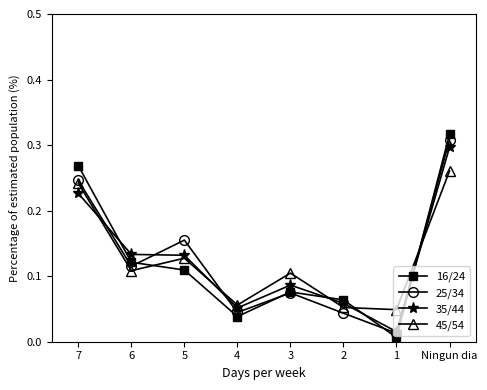

Which category has the highest value in the 25/34 series?

Ningun dia